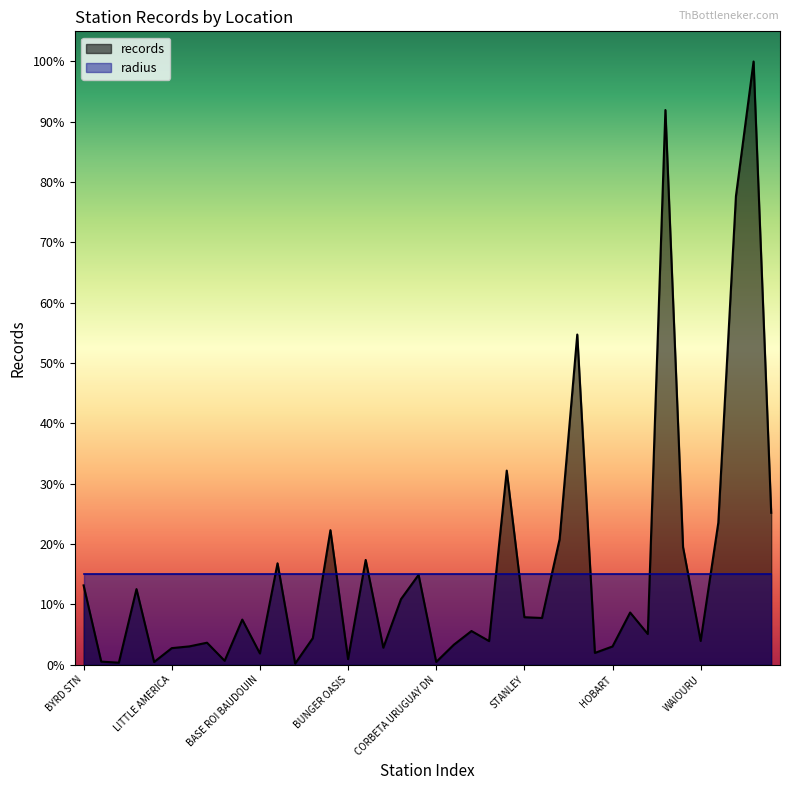

What are all the series names shown in the legend?

records, radius